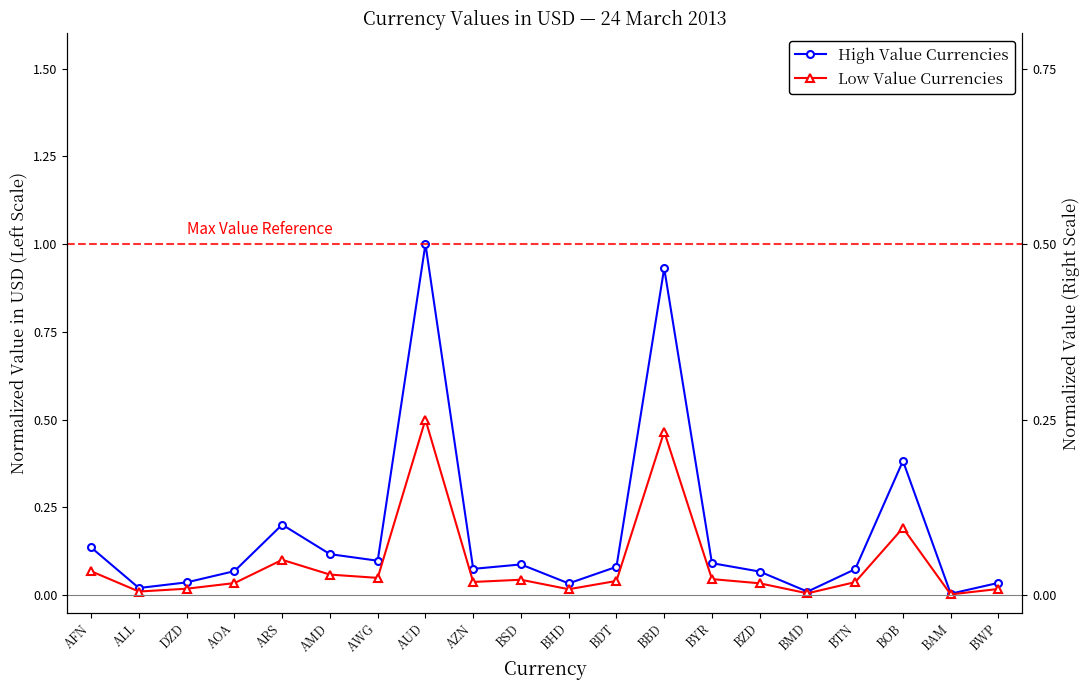

Is it true that High Value Currencies equals 0.1 at AFN?

True